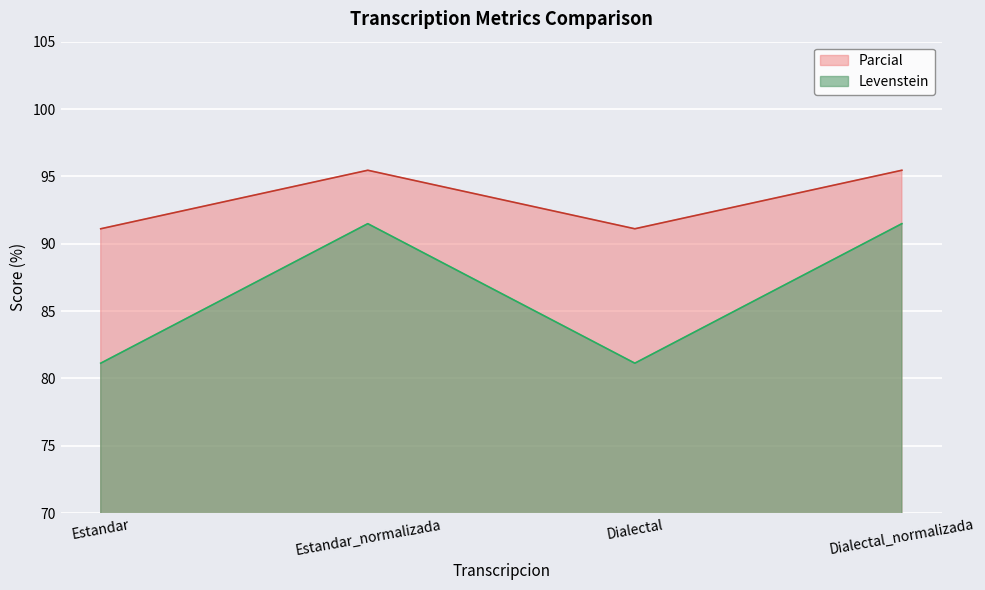

How many interior local valleys does the Levenstein series have?

1